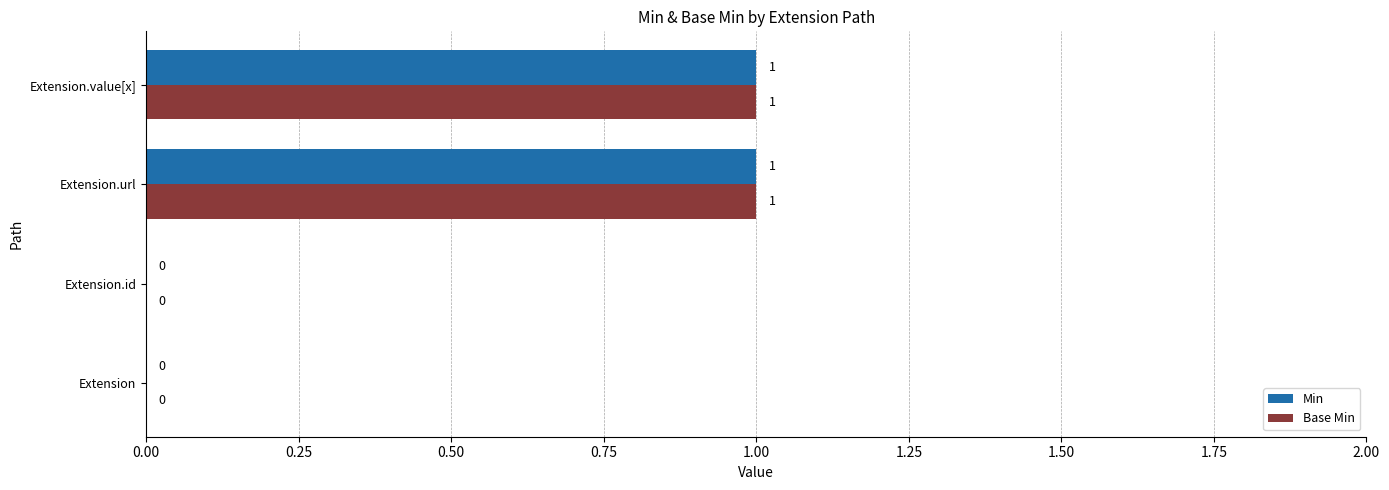

Count the number of categories in the chart.

4